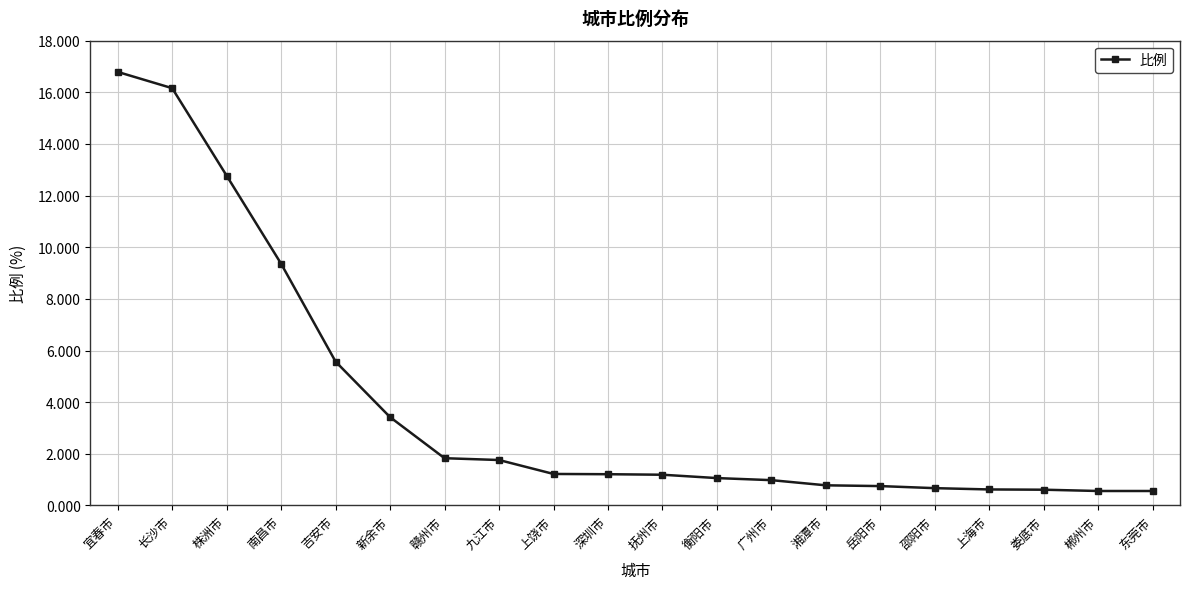

What is the change in value from 深圳市 to 湘潭市?

-0.4